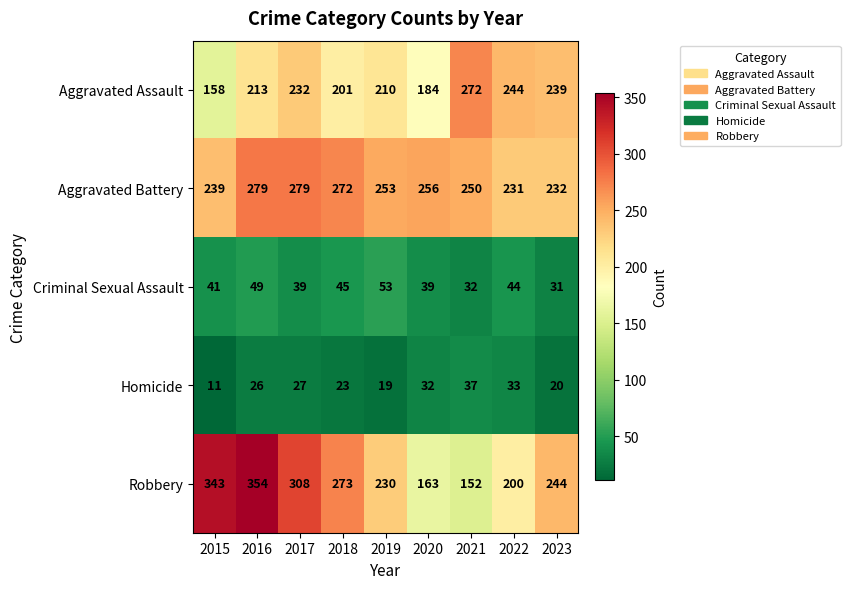

Where is Aggravated Assault nearest to the value 215?

2016